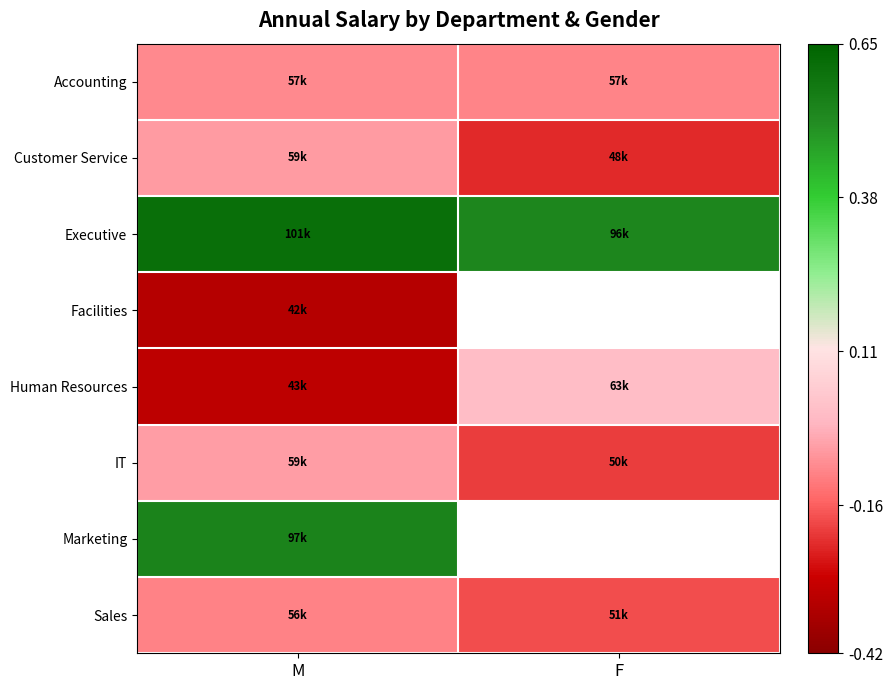

The value of Facilities at M is -0.3. True or false?

True